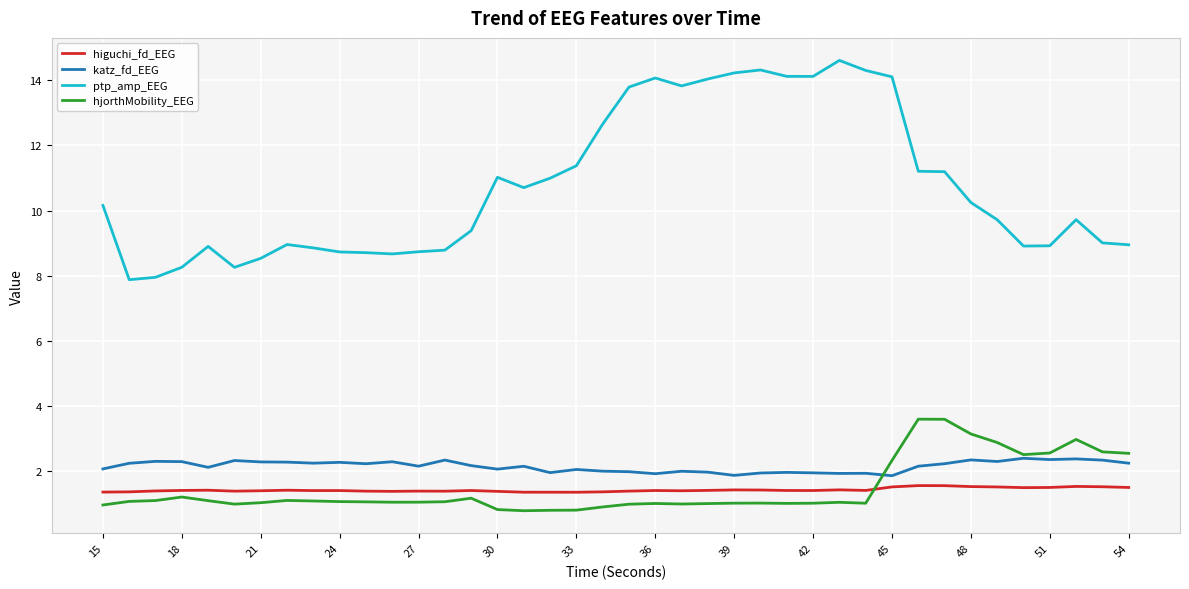

True or false: ptp_amp_EEG and higuchi_fd_EEG cross at least once.

False